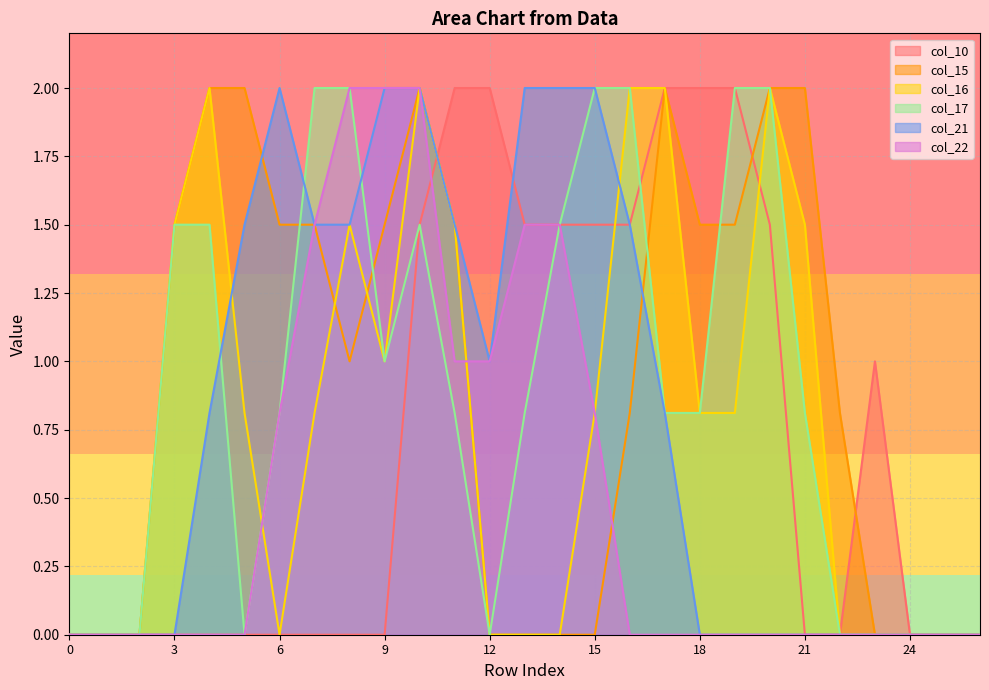

At which category does col_21 reach its first local peak?

6